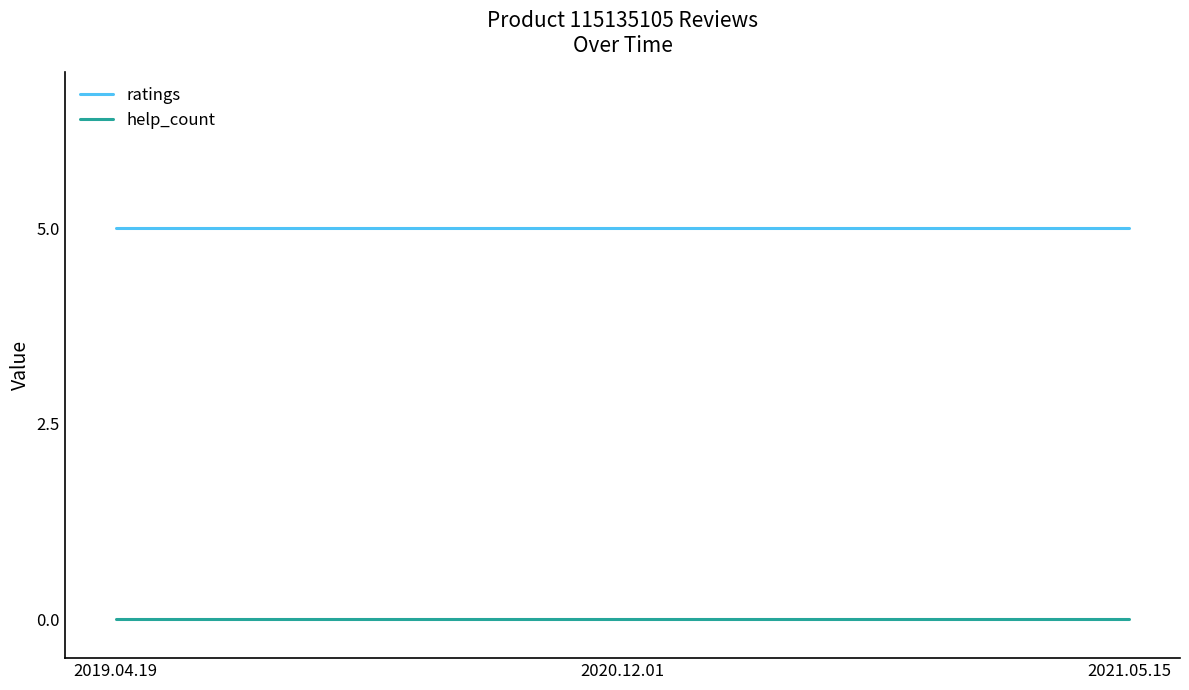

What is the approximate value of ratings at 2020.12.01?

5